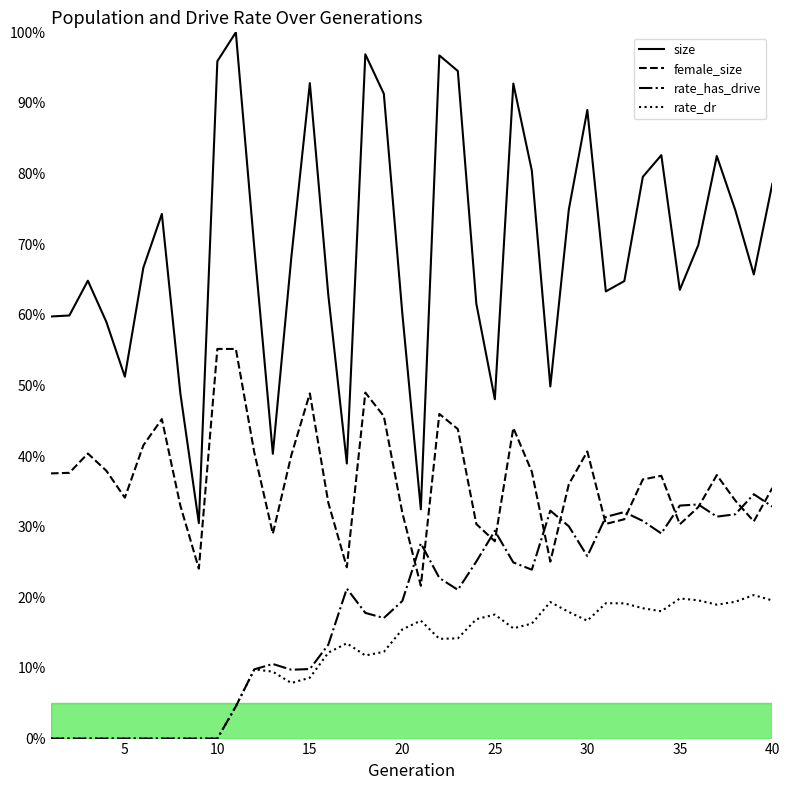

True or false: female_size and size cross at least once.

False